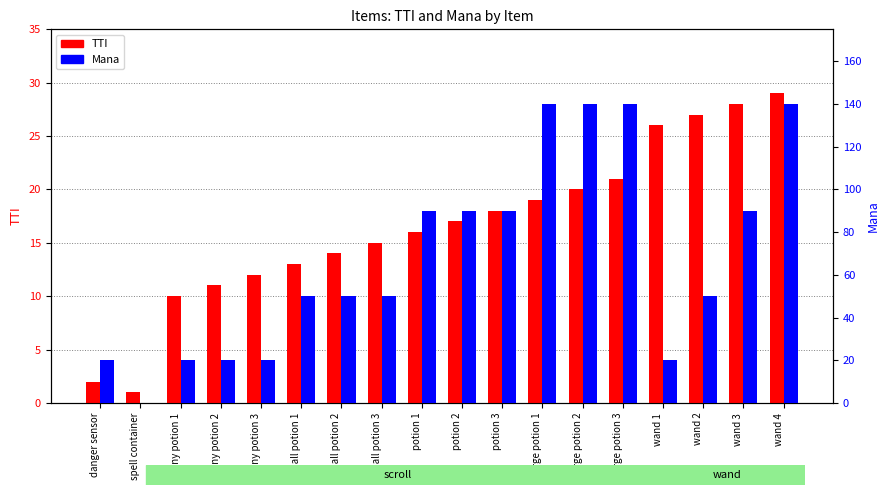

The value of TTI at wand 2 is 40. True or false?

False